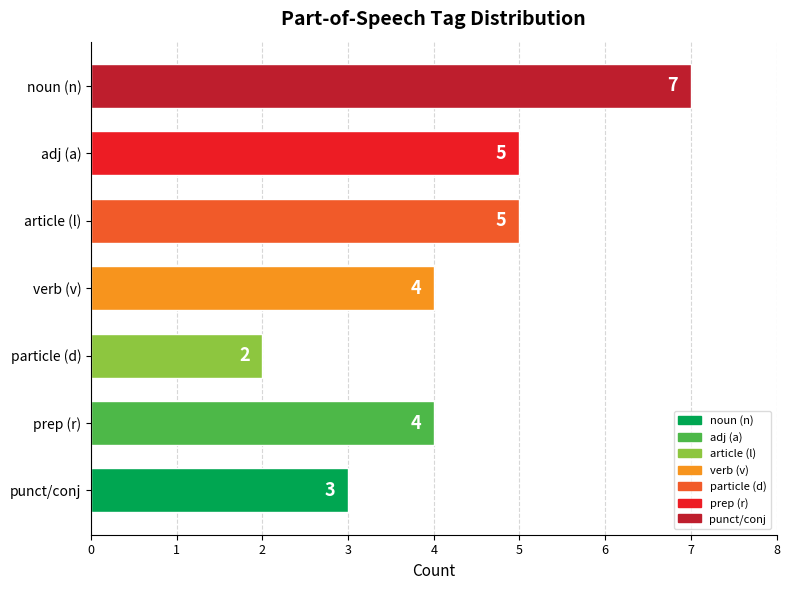

Approximately how many times larger is the value at particle (d) compared to article (l)?

0.4